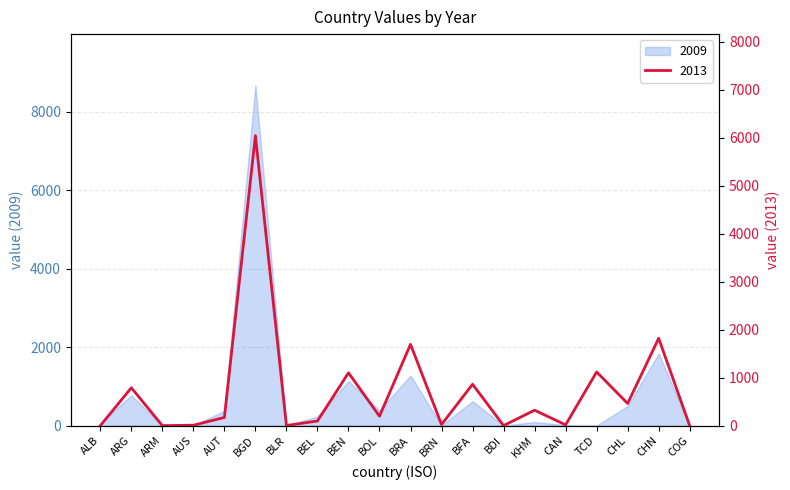

Reading left to right, extract all data points from this chart.

0	789	1	9	171	6041	3	97	1101	198	1694	24	862	2	322	17	1118	462	1820	0